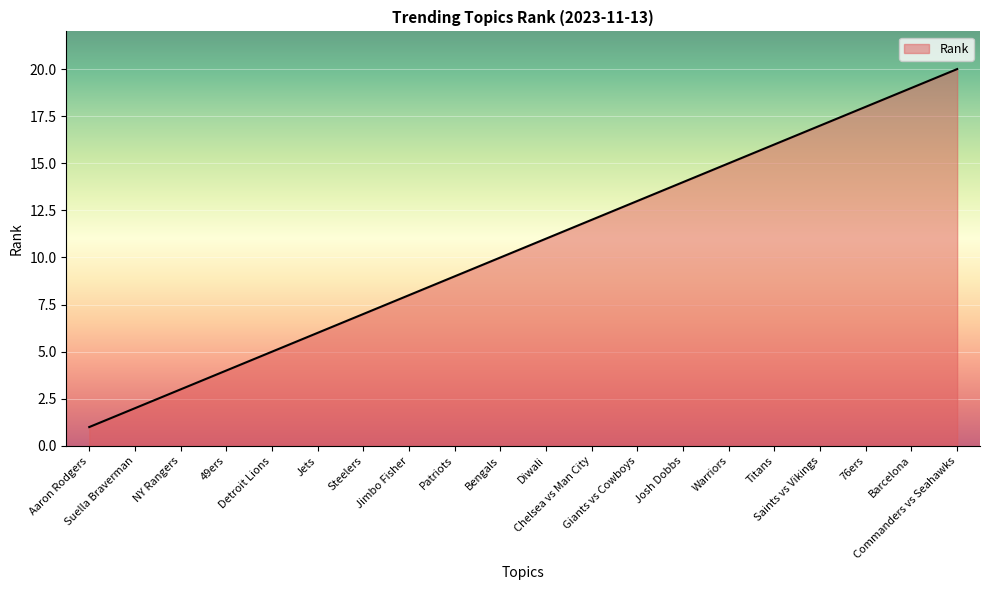

What is the difference between the maximum and minimum values?

19